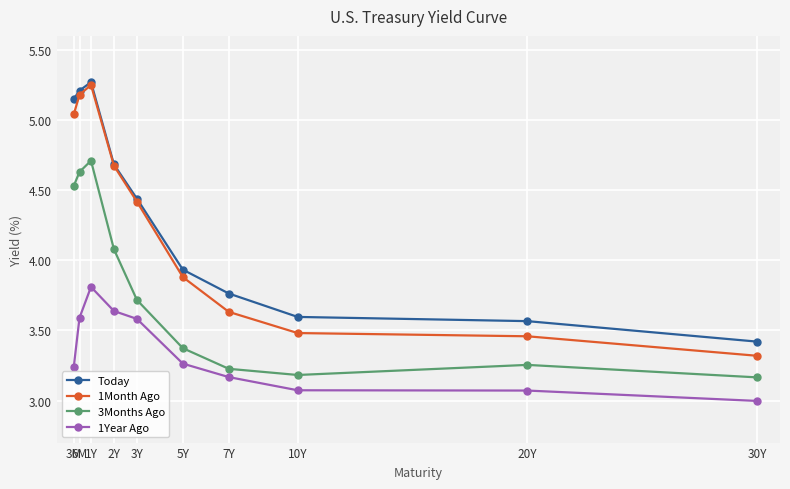

True or false: 1Month Ago has more than 0 interior local peaks.

True